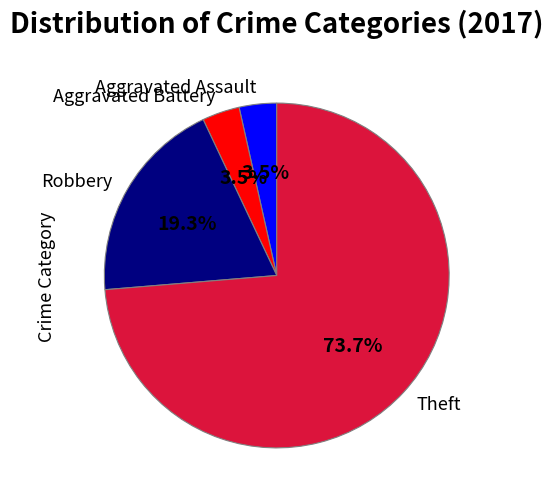

Do Robbery and Aggravated Assault together represent more than half of the pie?

No